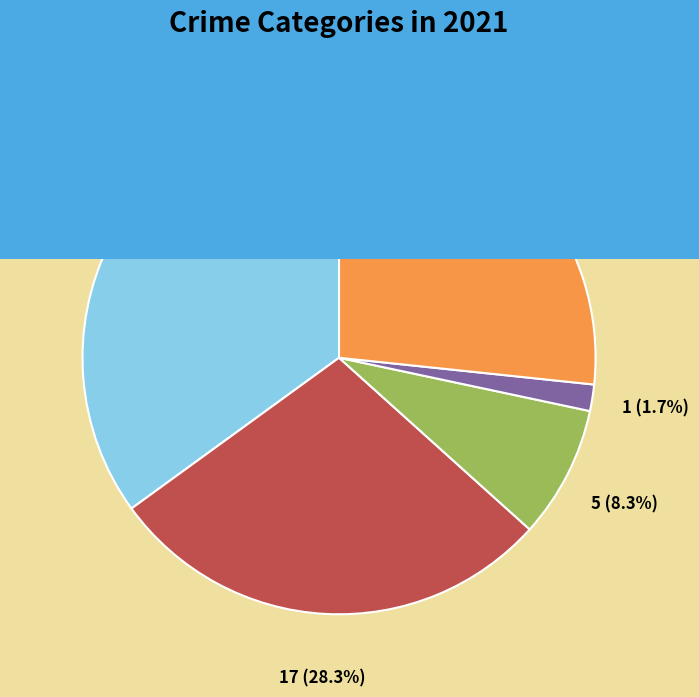

What is the largest slice in the pie chart?

Aggravated Assault